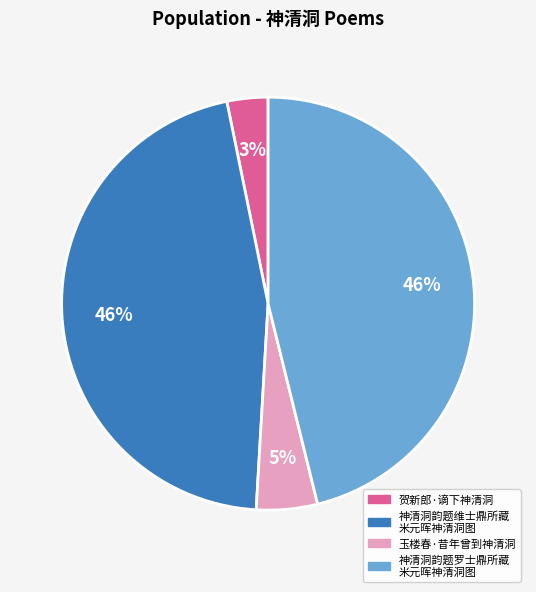

To the nearest percent, what is the difference between the largest and smallest slice percentages?

43%